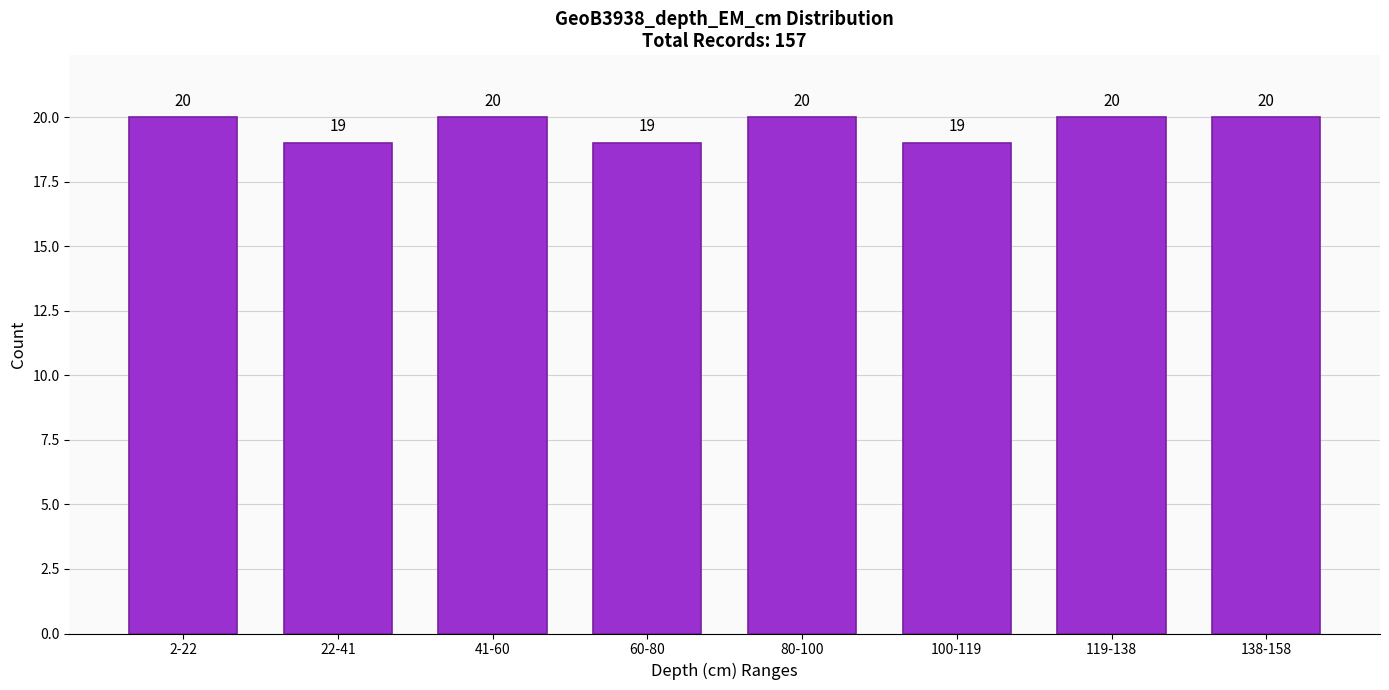

Reading left to right, transcribe all the data shown in this chart.

2-22=20	22-41=19	41-60=20	60-80=19	80-100=20	100-119=19	119-138=20	138-158=20